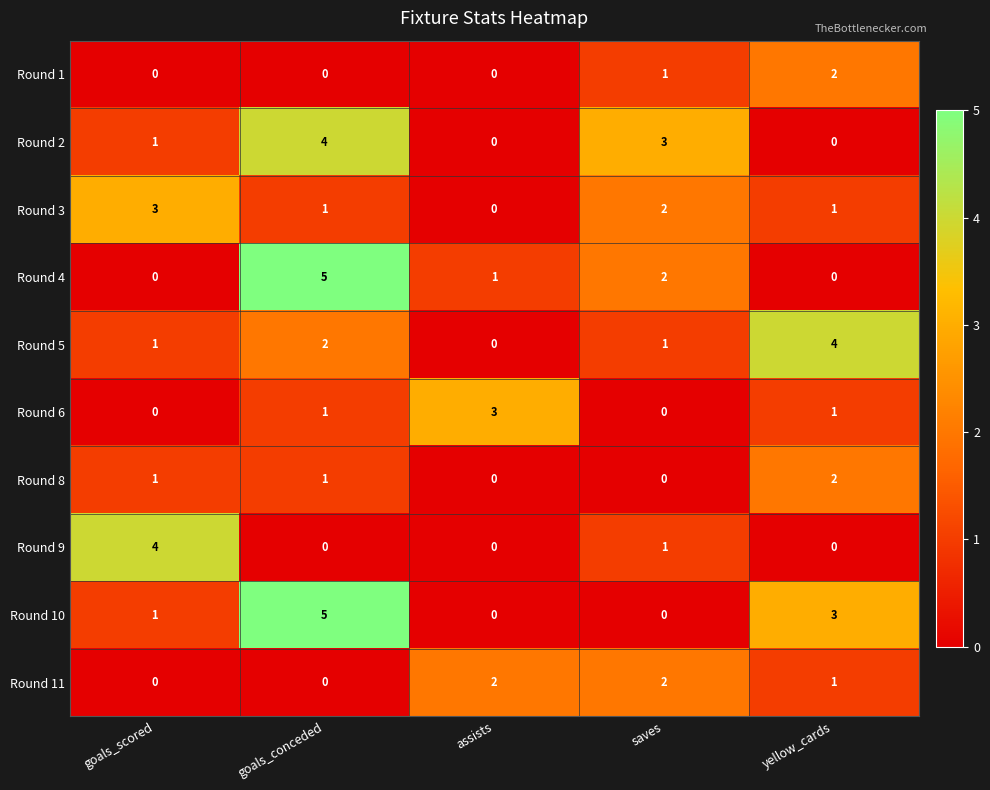

Is it true that Round 10 equals 1 at yellow_cards?

False